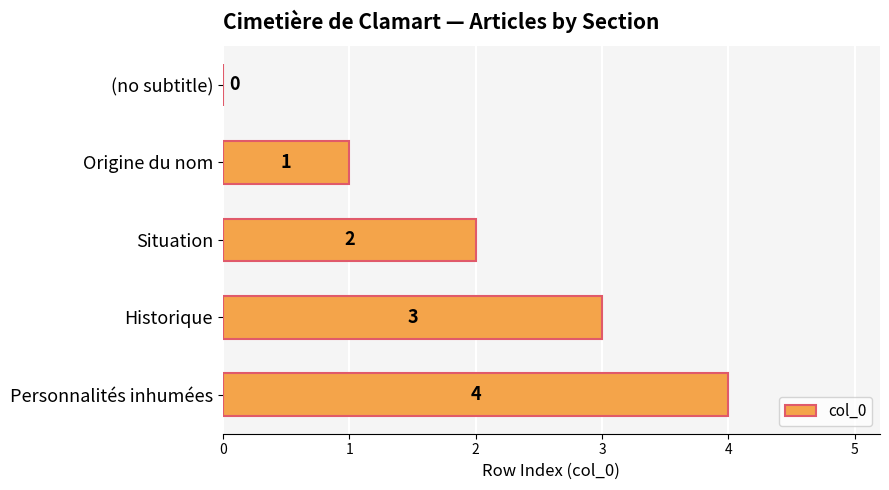

What is the approximate value at Personnalités inhumées?

4